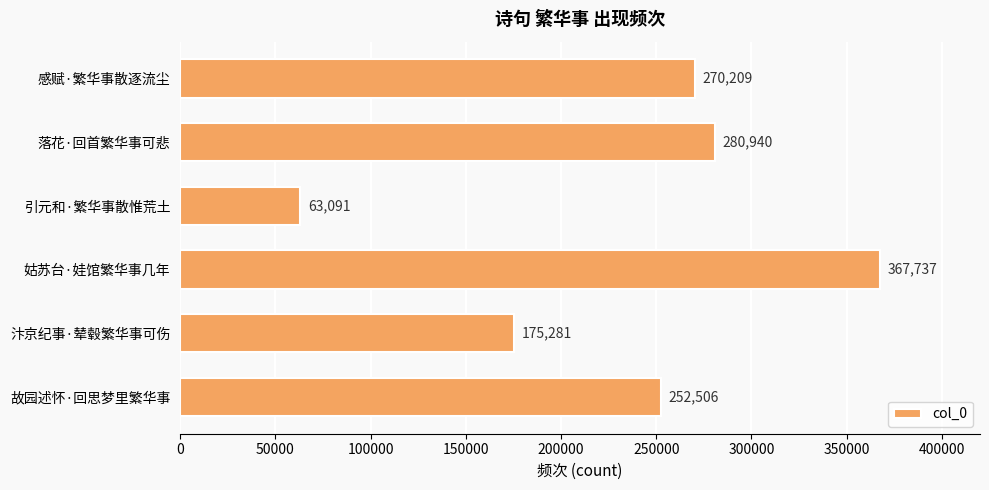

How many values are below 270209?

3